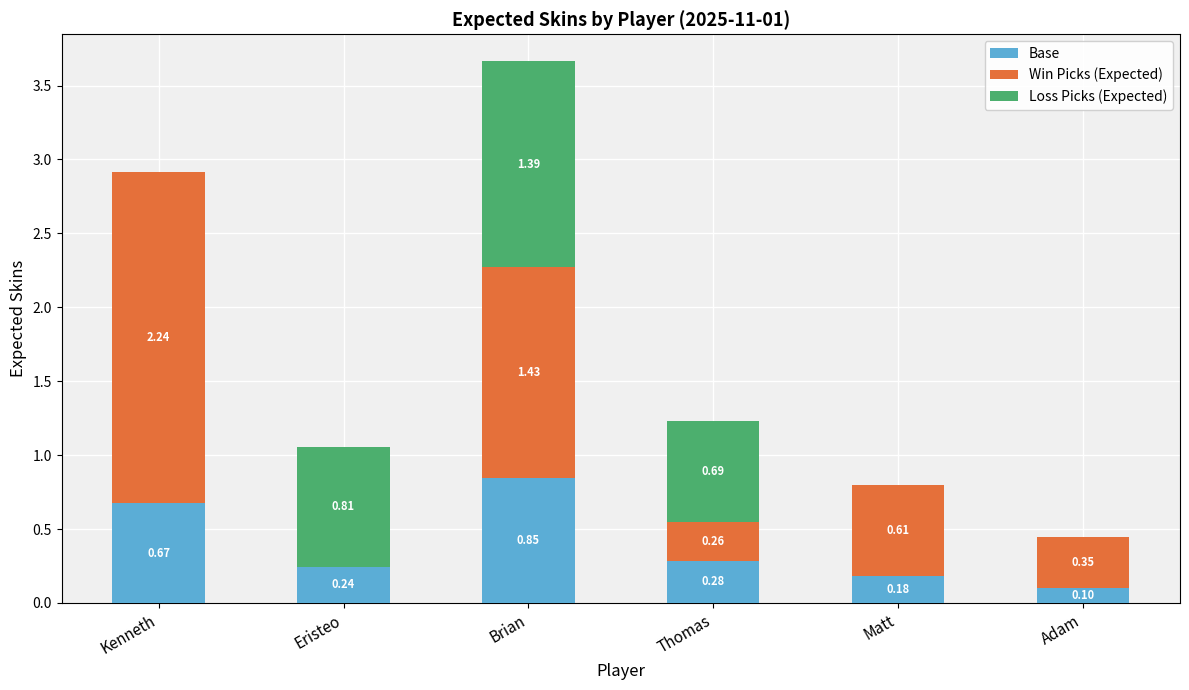

What is the sum of all Base values?

2.3